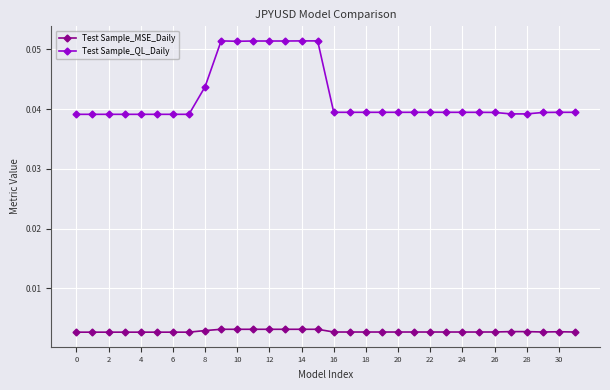

Rank the series by their average value, from lowest to highest.

Test Sample_MSE_Daily, Test Sample_QL_Daily